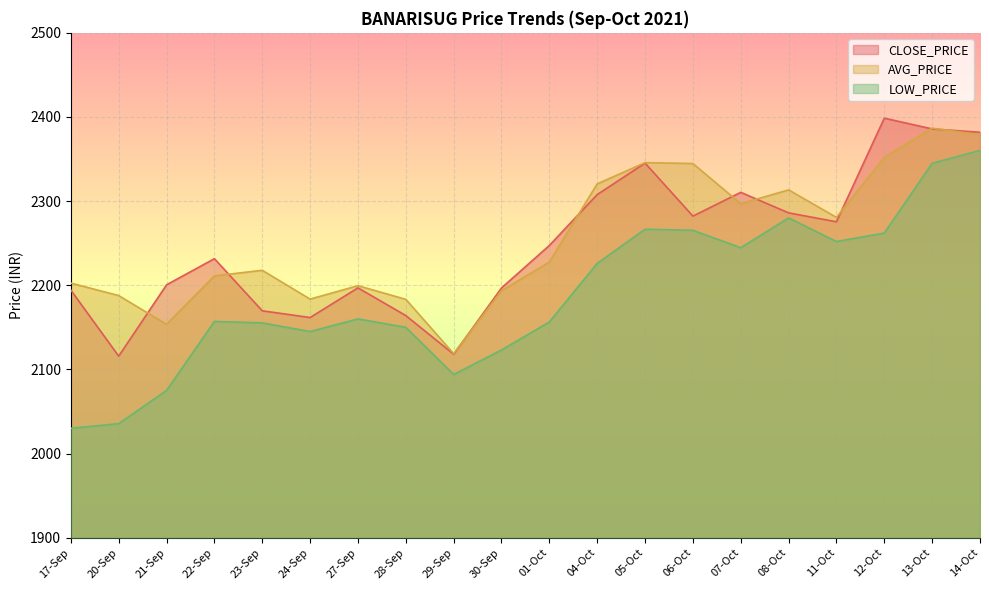

Is it true that LOW_PRICE equals 3836.1 at 11-Oct?

False